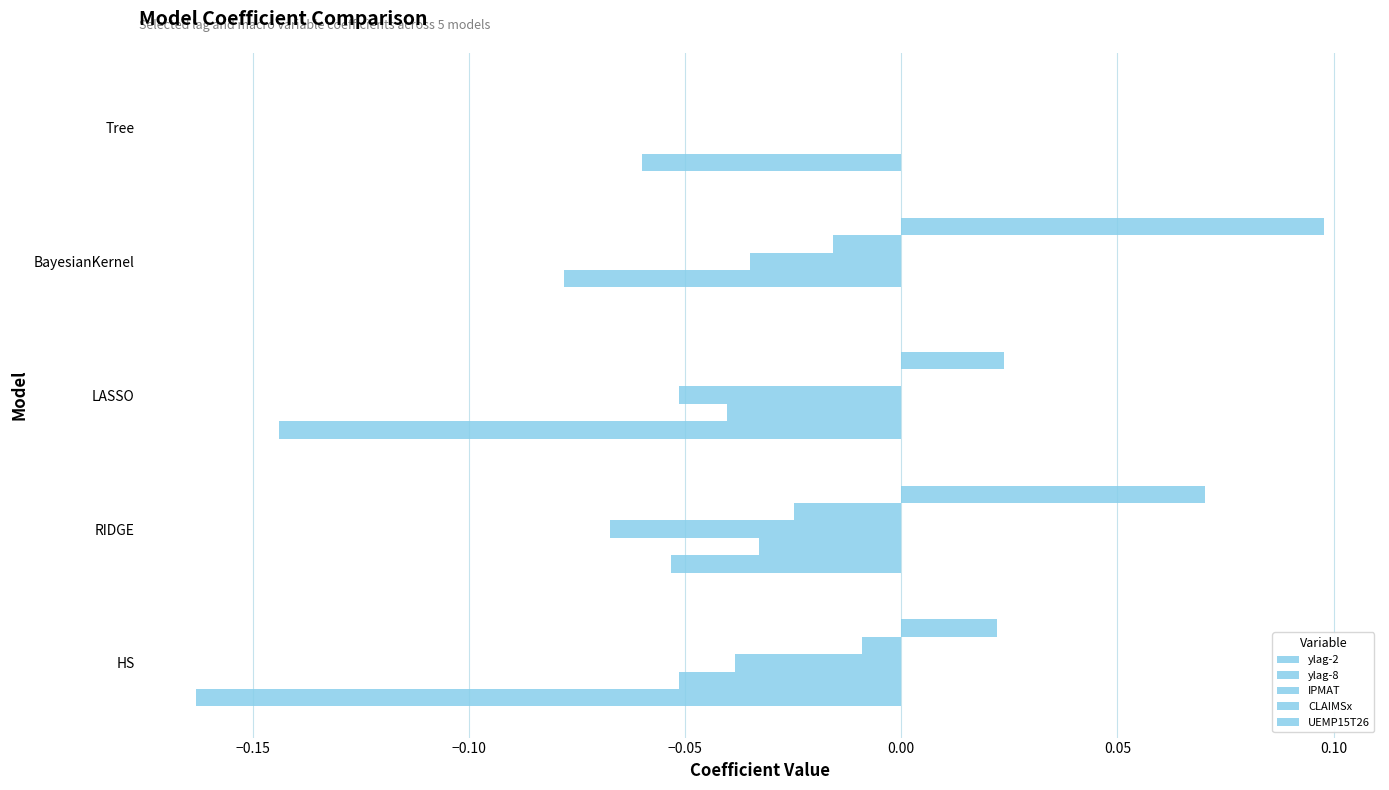

How many values in UEMP15T26 are above zero?

4